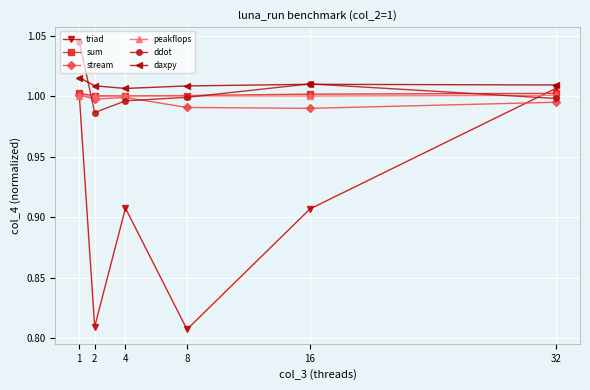

Which series has the largest range (max minus min)?

triad